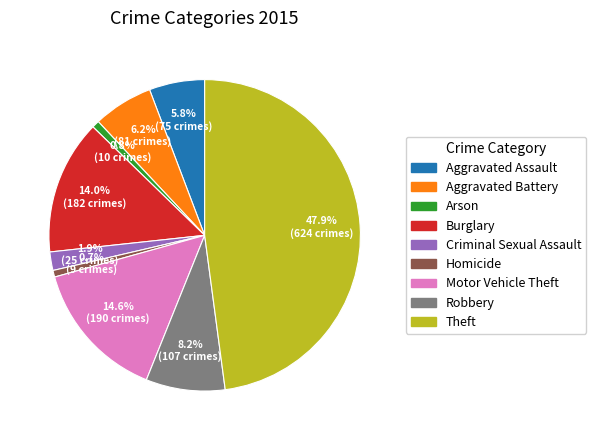

To the nearest percent, what is the difference between the Criminal Sexual Assault and Aggravated Assault slice percentages?

4%